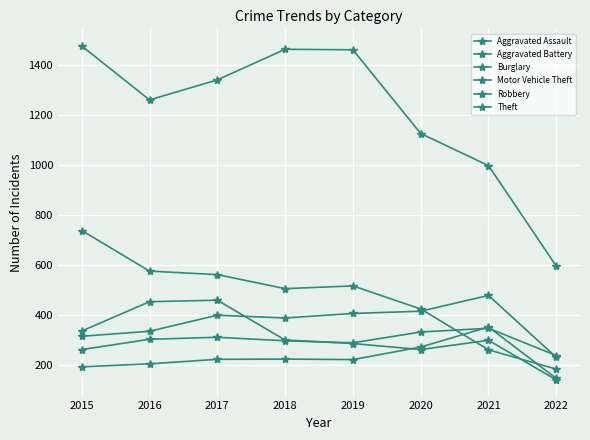

Where do Robbery and Burglary first cross each other?

2020 and 2021